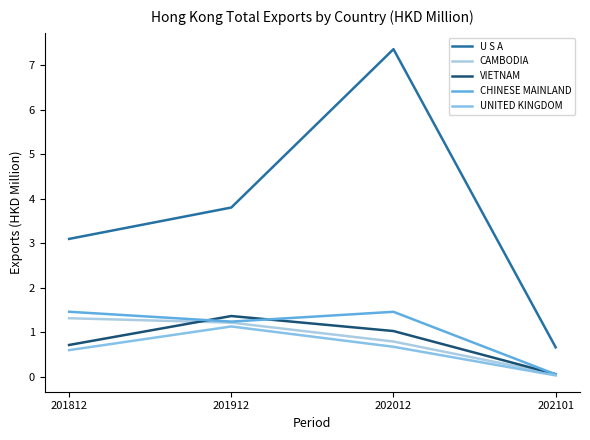

Where does the U S A series first go above 3?

201812